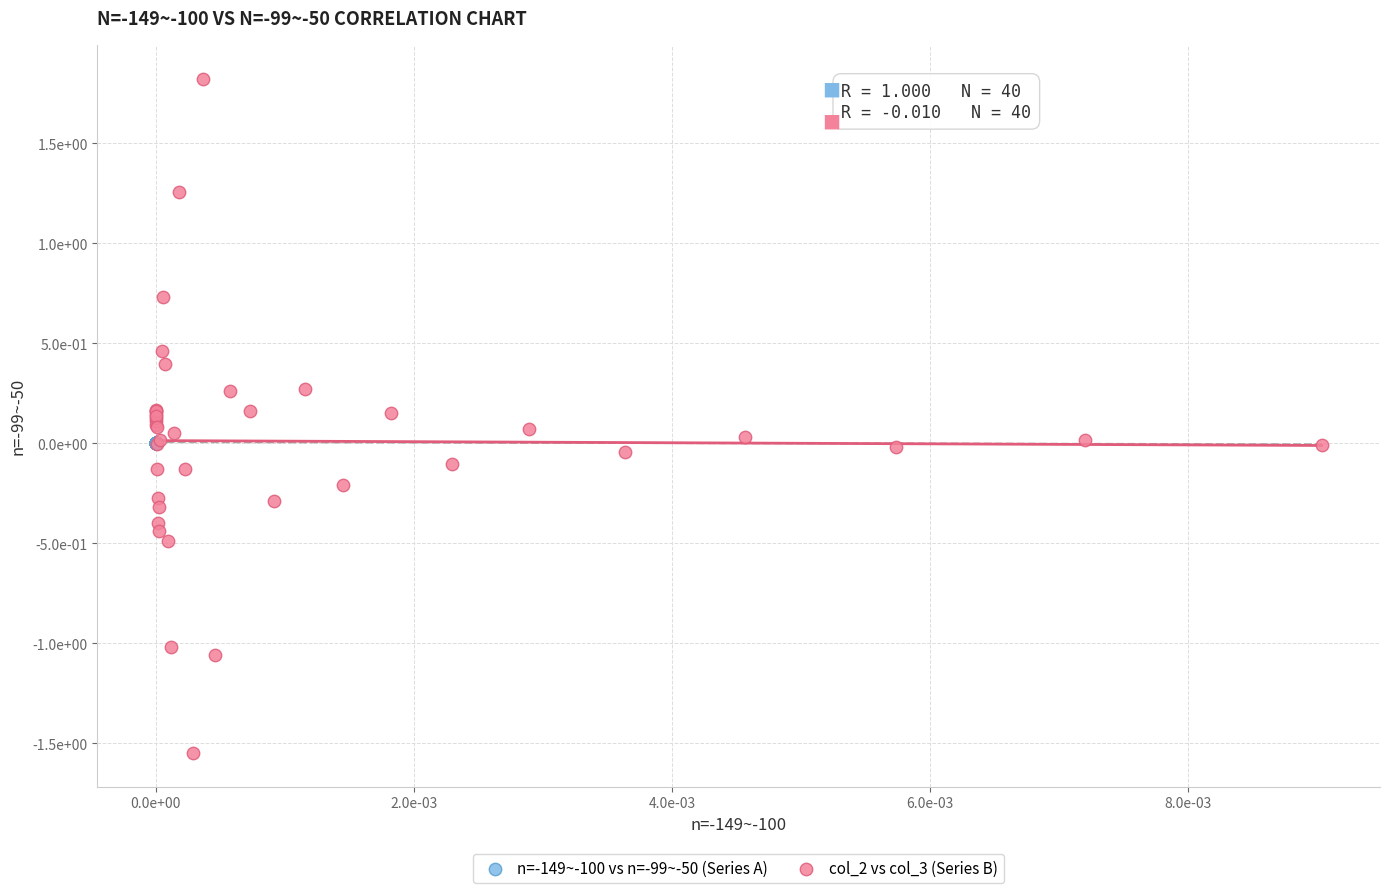

Which series contains the highest Y value?

col_2 vs col_3 (Series B)